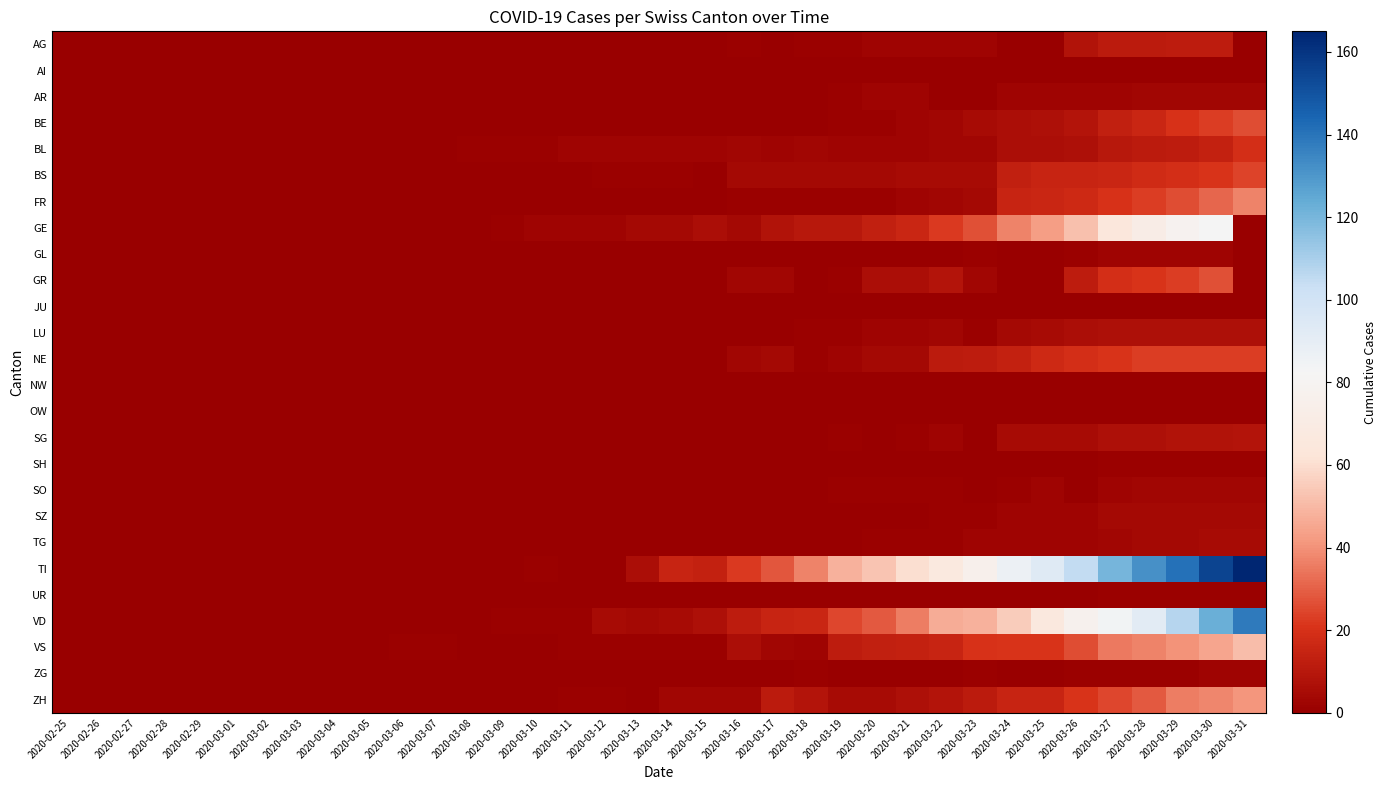

How many series are shown in this chart?

26